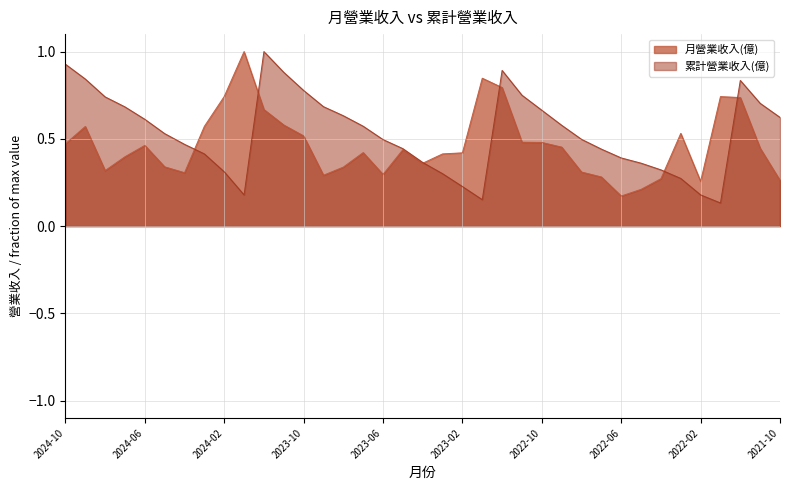

Rank the series by their maximum value, from lowest to highest.

月營業收入(億), 累計營業收入(億)